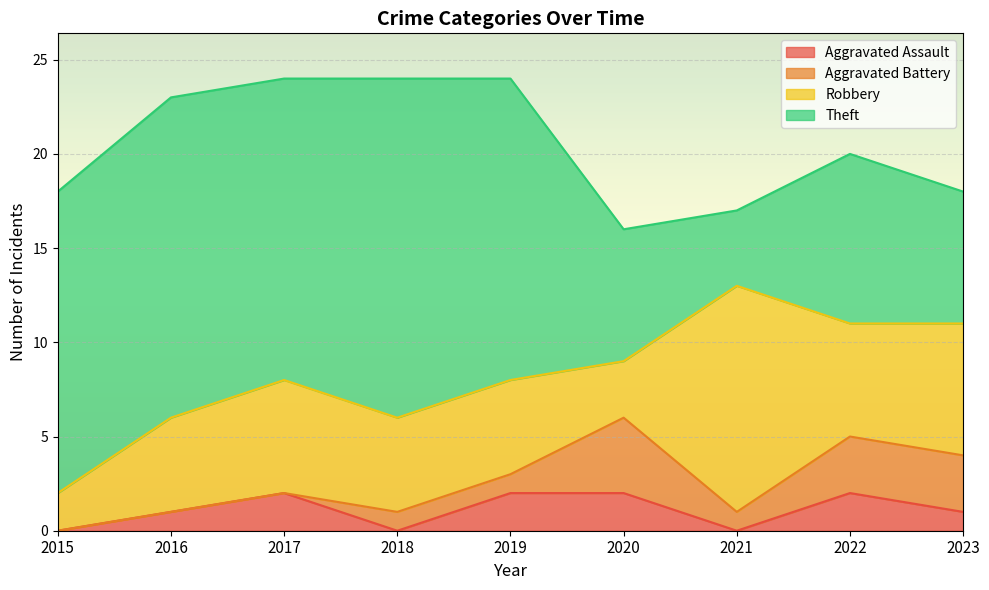

What is the sum of the Aggravated Battery values at 2019 and 2018?

2